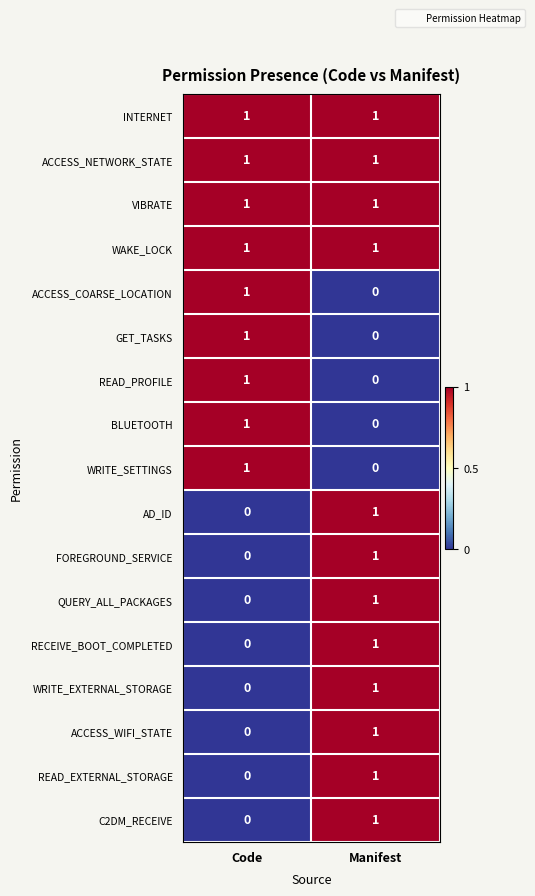

What is the total value across all series at Code?

9